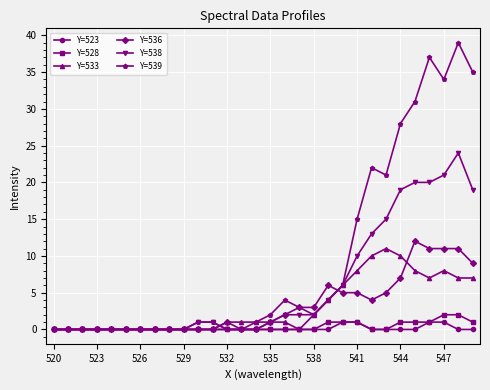

Count the number of data series in this chart.

6